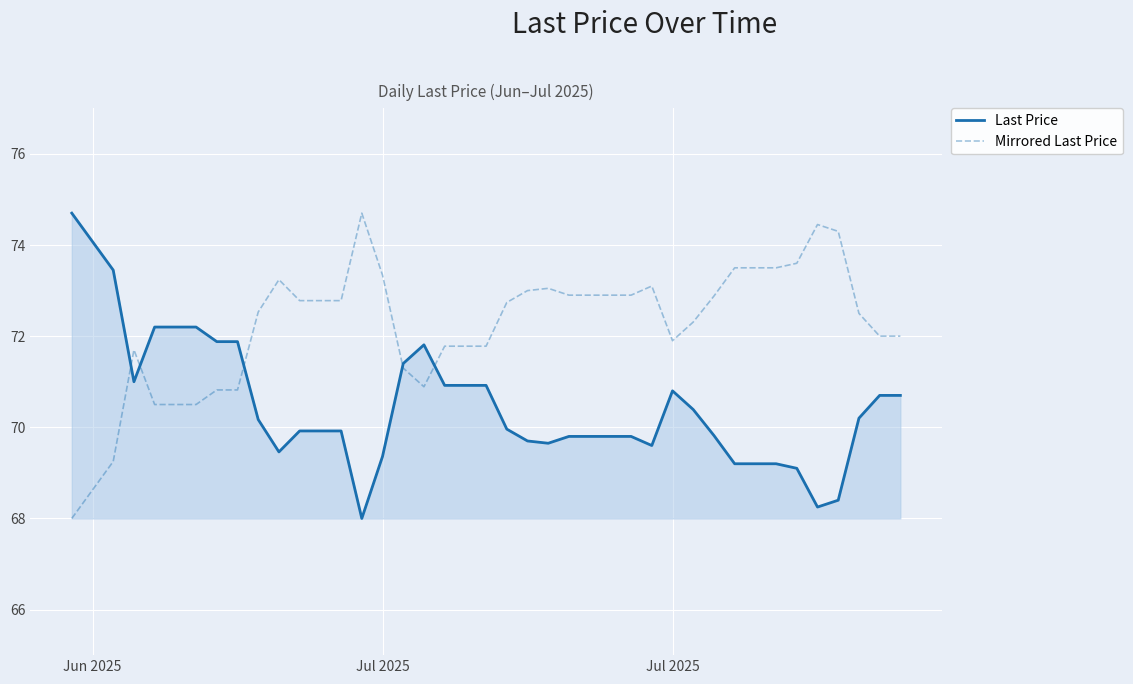

What is the highest value of the Mirrored Last Price series?

74.7